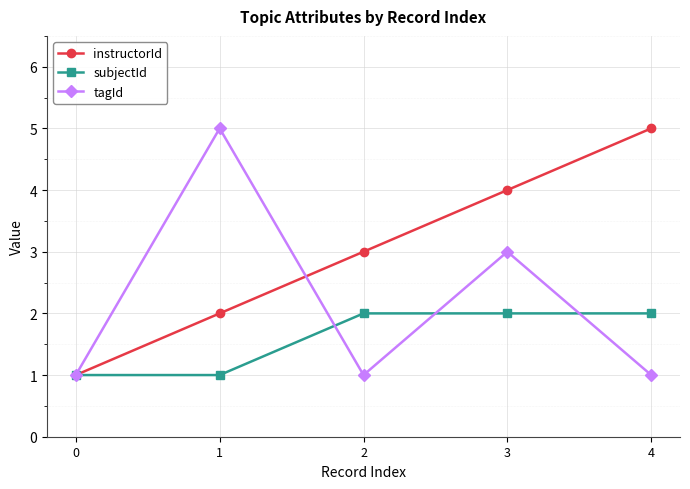

What is the difference between the highest and lowest values at 4?

4